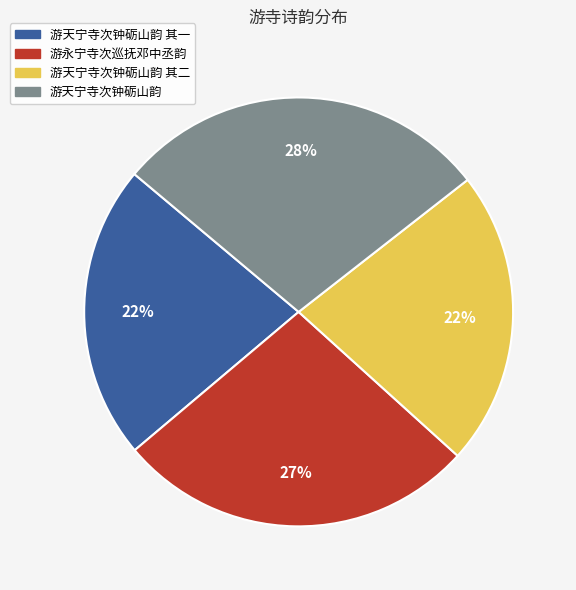

To the nearest percent, what is the difference between the largest and smallest slice percentages?

6%